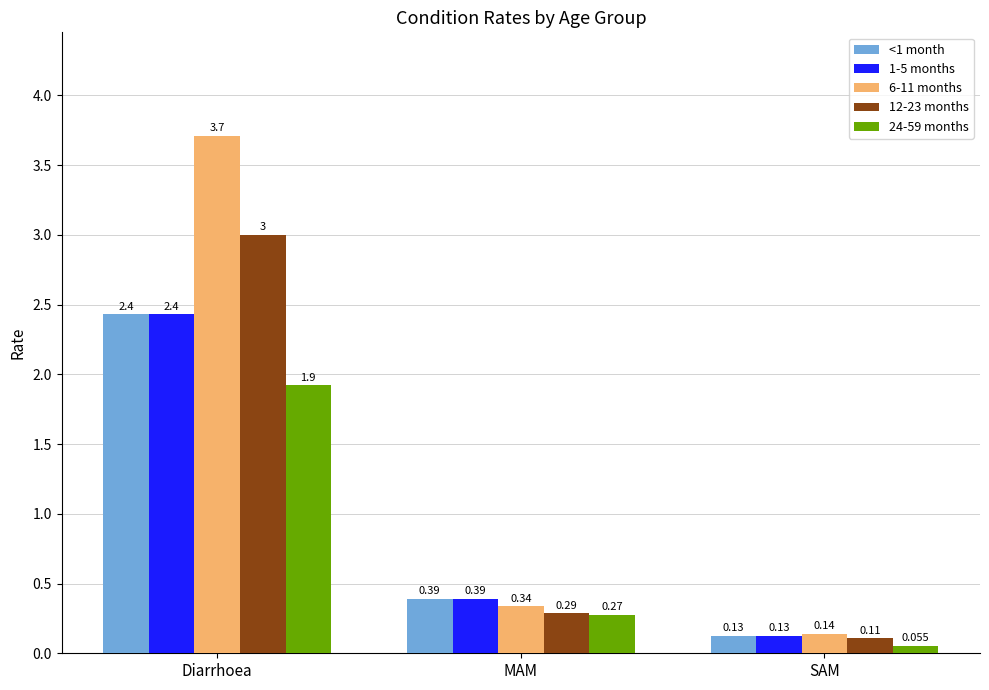

Which category has the highest value in the 1-5 months series?

Diarrhoea